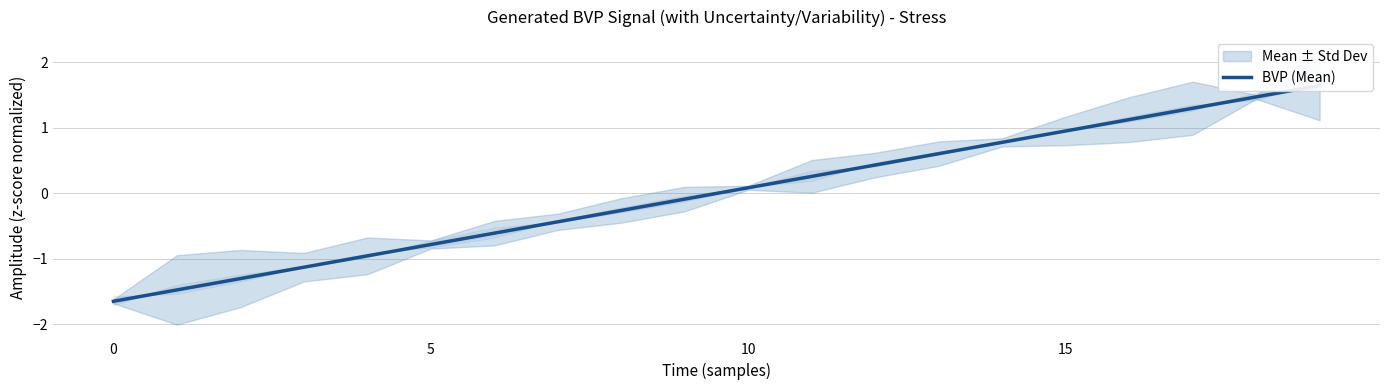

True or false: the data shows 1.1 at 13.

False